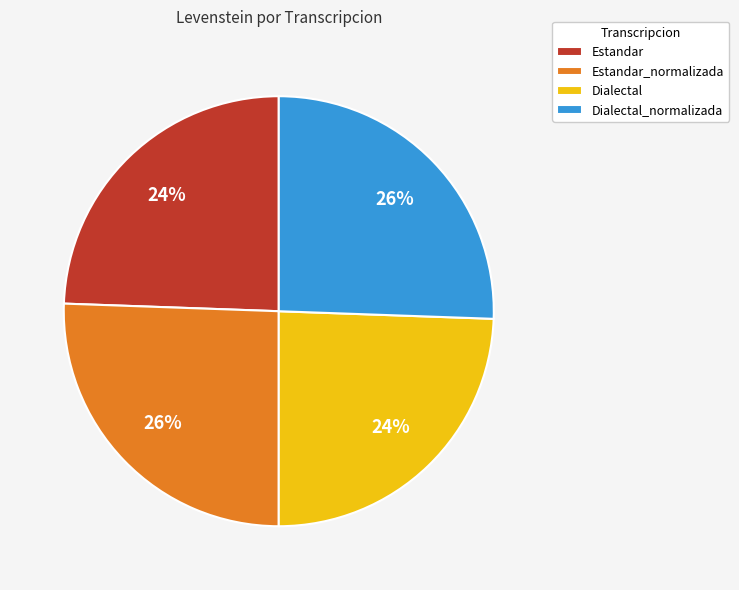

Which has a higher value, Estandar_normalizada or Estandar?

Estandar_normalizada